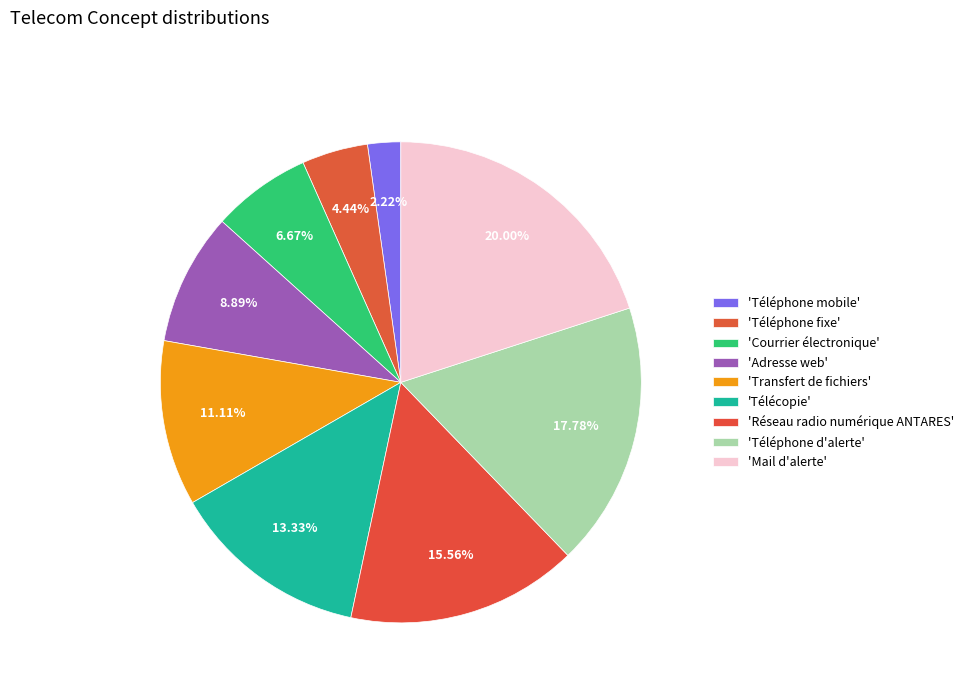

Rank the categories by value from highest to lowest.

Mail d'alerte, Téléphone d'alerte, Réseau radio numérique ANTARES, Télécopie, Transfert de fichiers, Adresse web, Courrier électronique, Téléphone fixe, Téléphone mobile